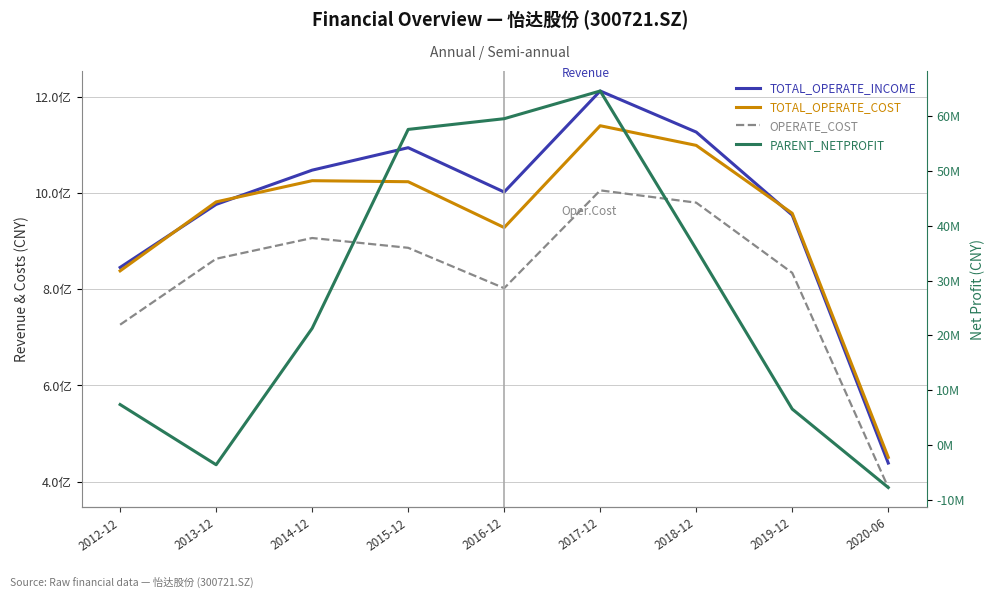

Reading left to right, transcribe all the data shown in this chart.

TOTAL_OPERATE_INCOME: 845557084.2	976708381.5	1047979816.0	1094713661.9	1002473250.6	1212719997.3	1127231637.5	954417066.8	438464032.4
TOTAL_OPERATE_COST: 838407463.1	981935117.9	1026052249.6	1023890787.8	928544009.3	1140417790.0	1099521254.8	958176476.1	450320786.6
OPERATE_COST: 726384730.0	863604169.7	906761877.2	886392888.9	802365776.1	1005898936.3	980352241.7	834237510.4	387545920.3
PARENT_NETPROFIT: 7380470.1	-3604614.6	21284409.8	57574332.9	59530743.7	64584782.4	35731897.1	6553499.5	-7760916.4